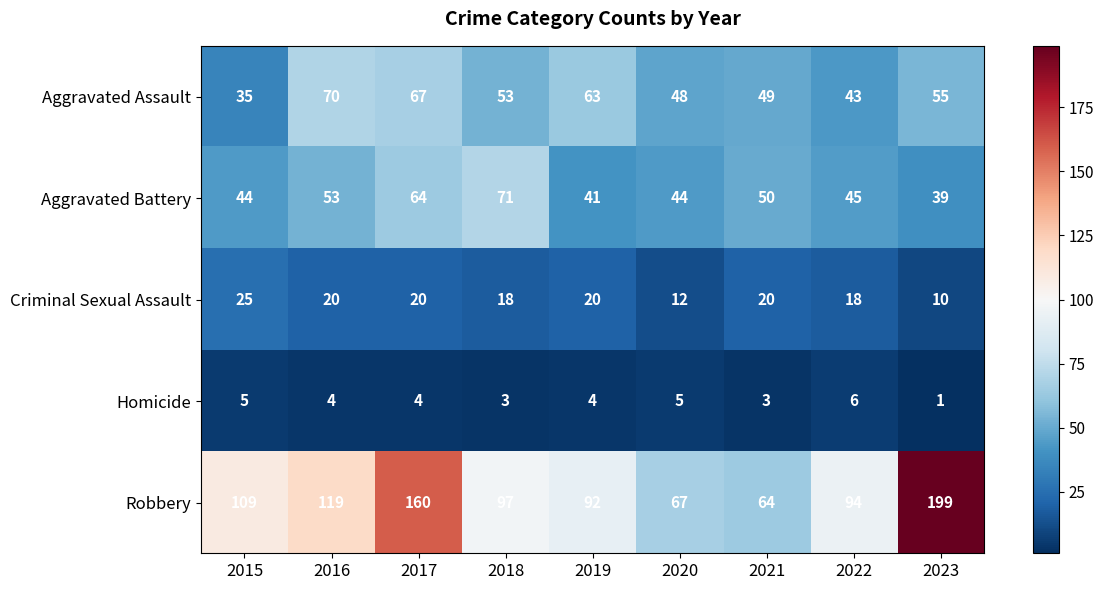

What is the difference between the highest and lowest values at 2021?

61